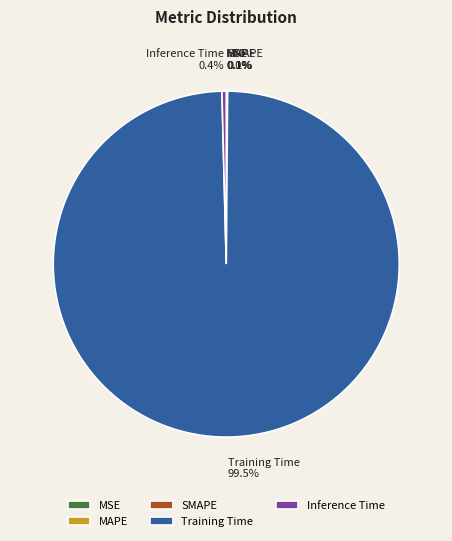

What is the majority slice?

Training Time